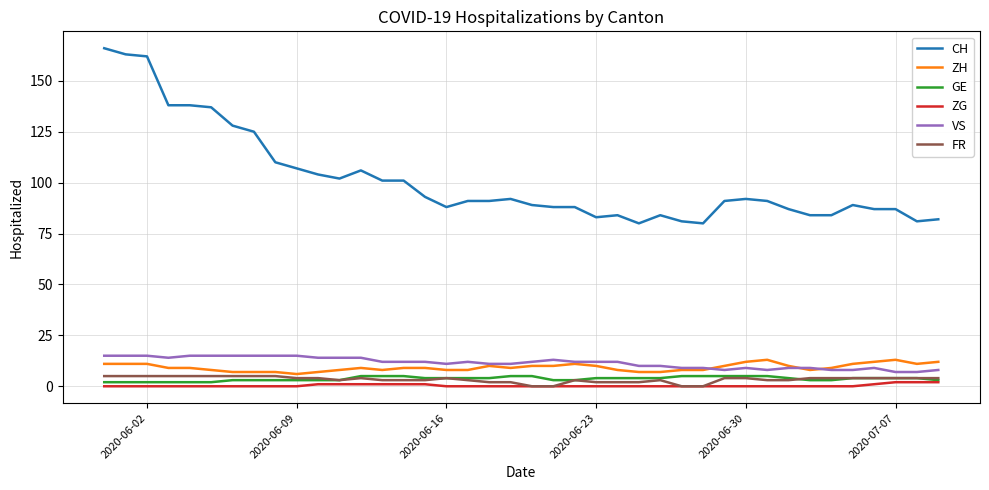

Which series has the widest spread of values?

CH